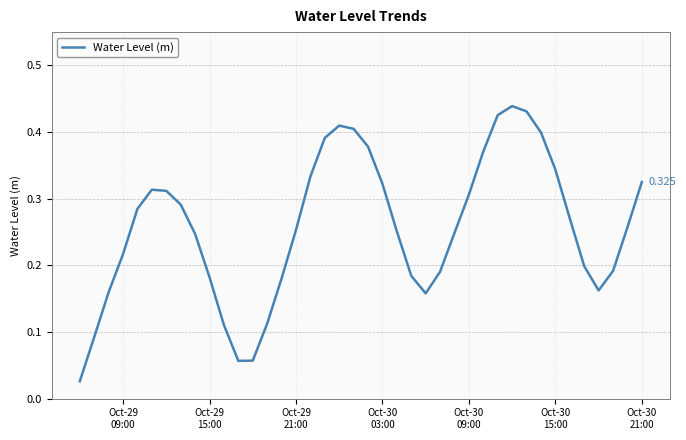

What is the difference between the maximum and minimum values?

0.4